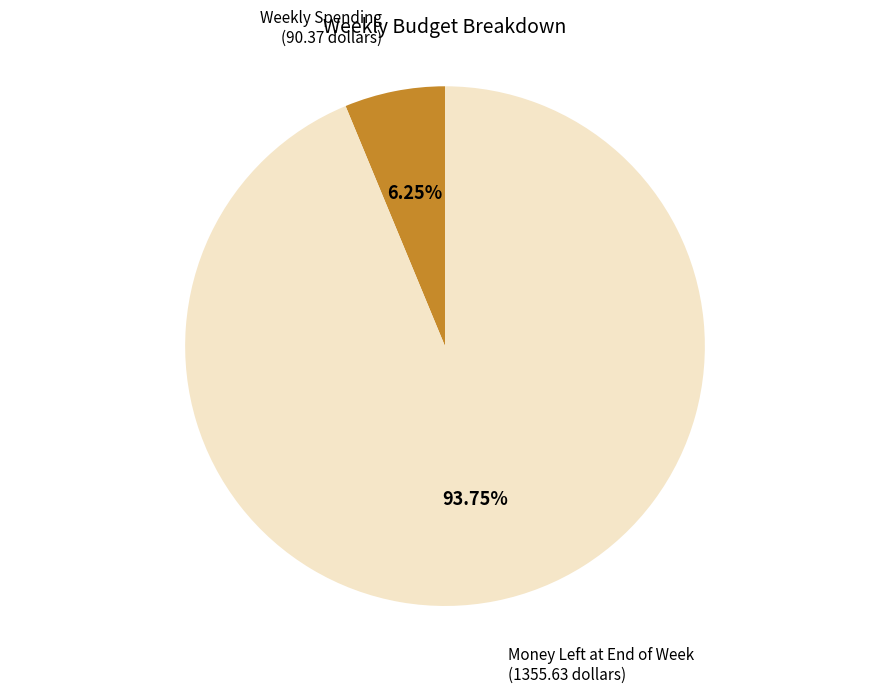

To the nearest percent, what is the average slice percentage?

50%